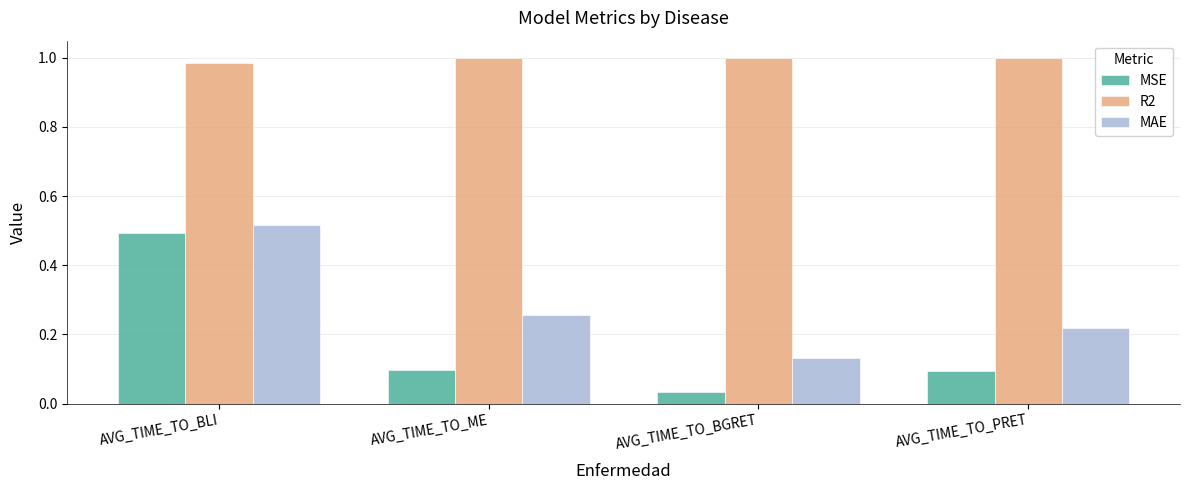

How many distinct data groups are displayed?

3